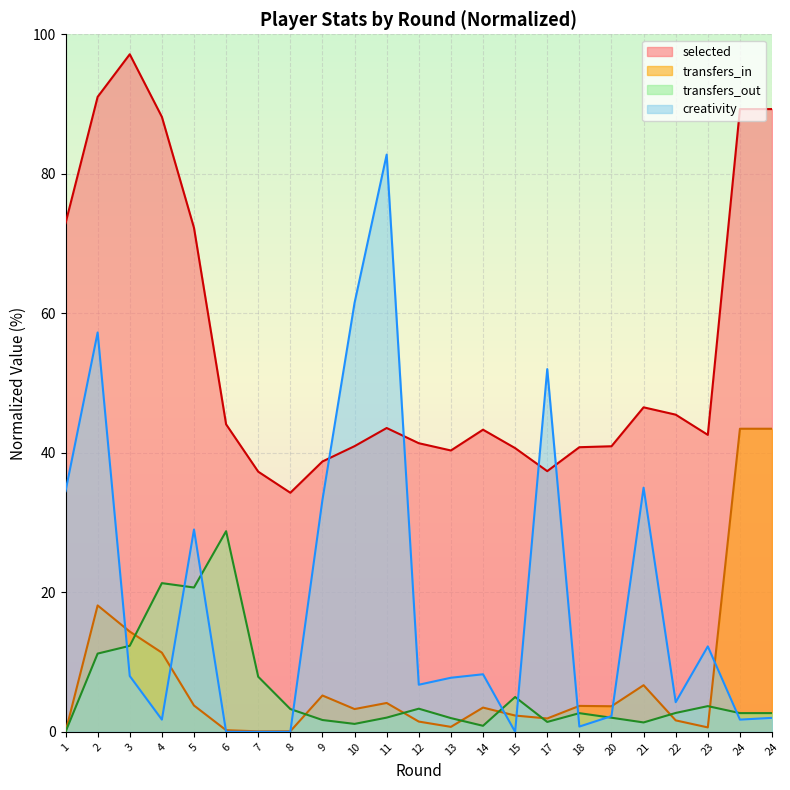

Is it true that creativity equals -48.7 at 15?

False